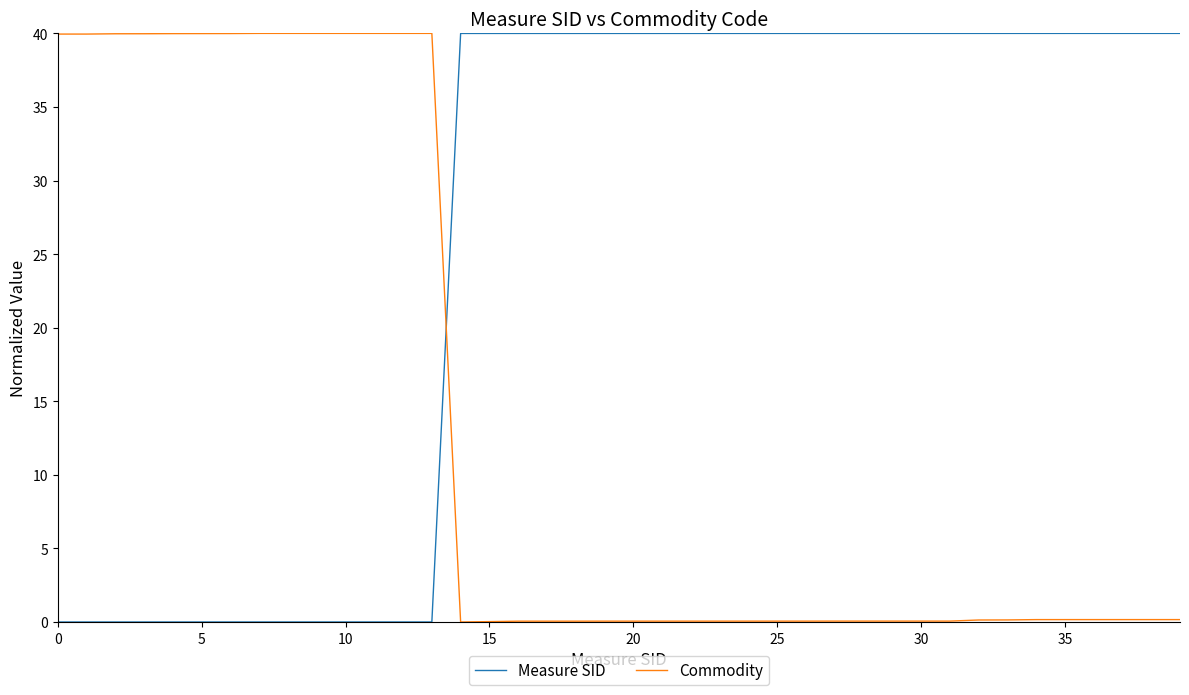

Which series has the largest total across all categories?

Measure SID